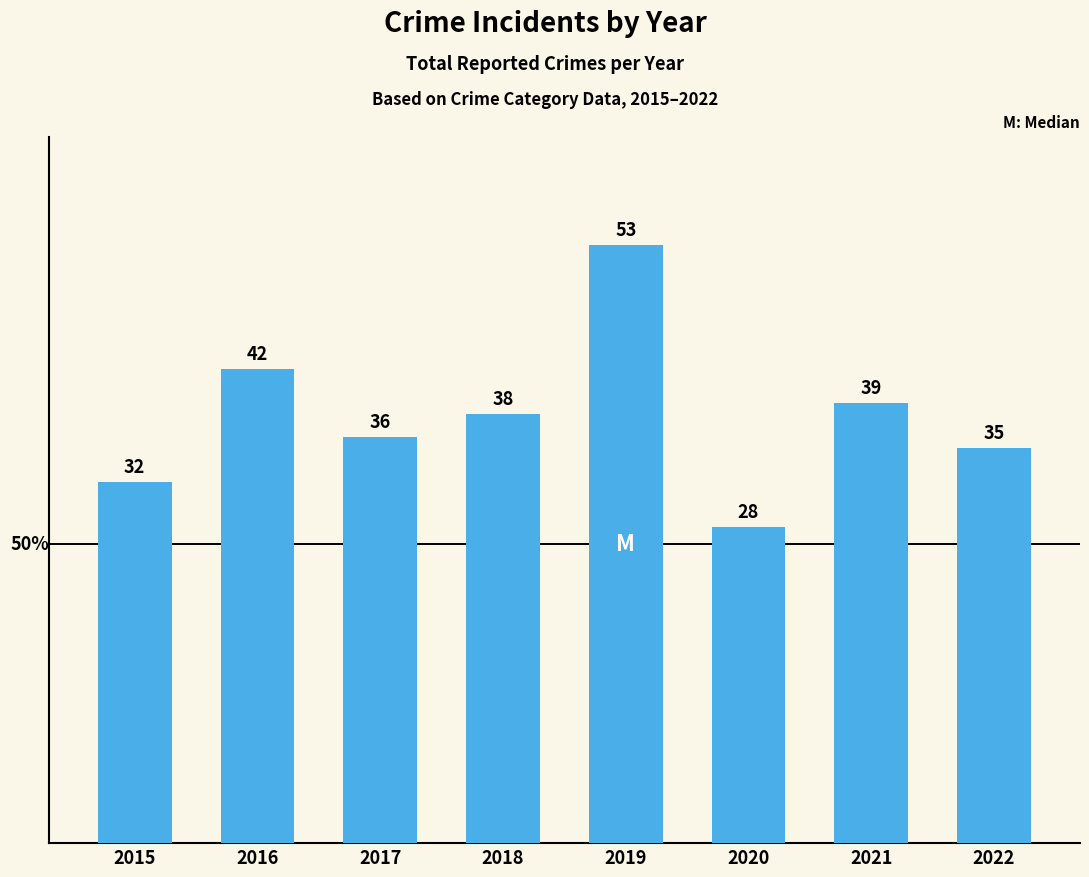

What is the change in value from 2016 to 2022?

-7